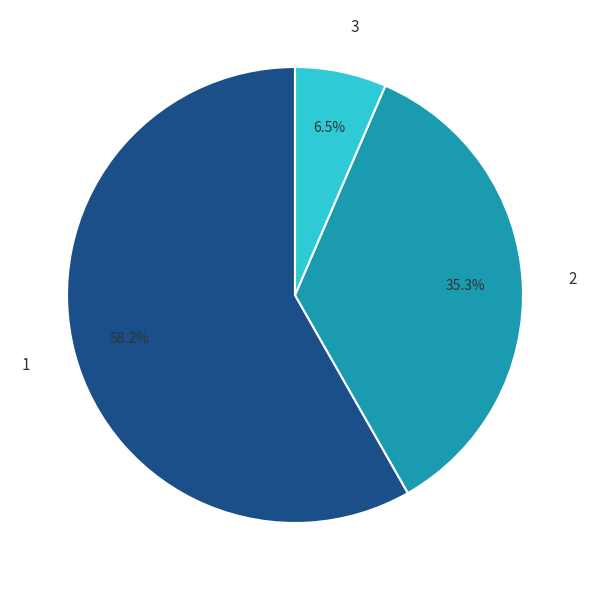

Which has a higher value, 3 or 2?

2